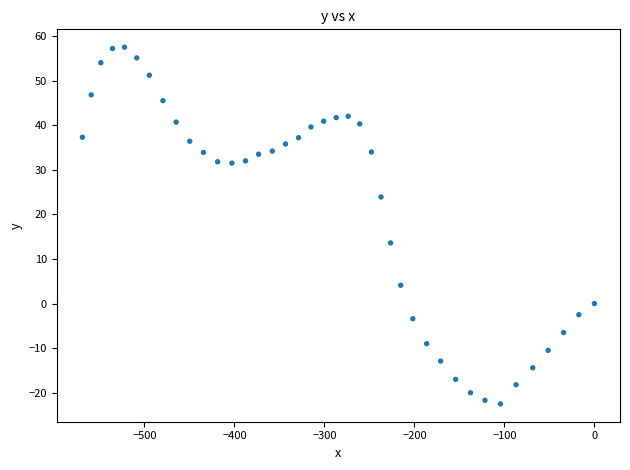

What is the range of Y values (max minus min)?

80.0